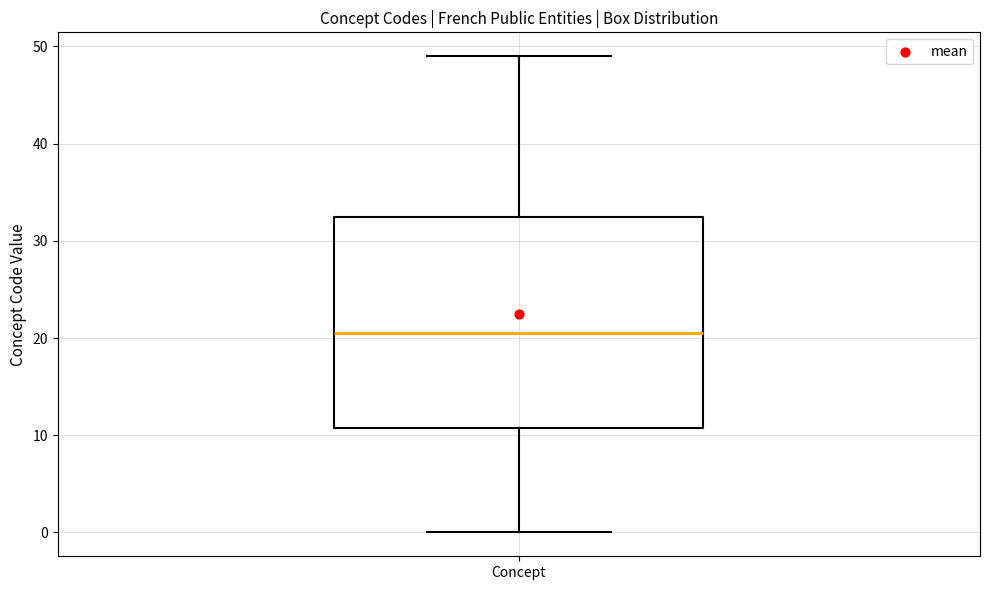

Where is the lower edge of the box for Concept on the y-axis? The values are not printed on the chart, so give them approximately, as read against the axis.

11